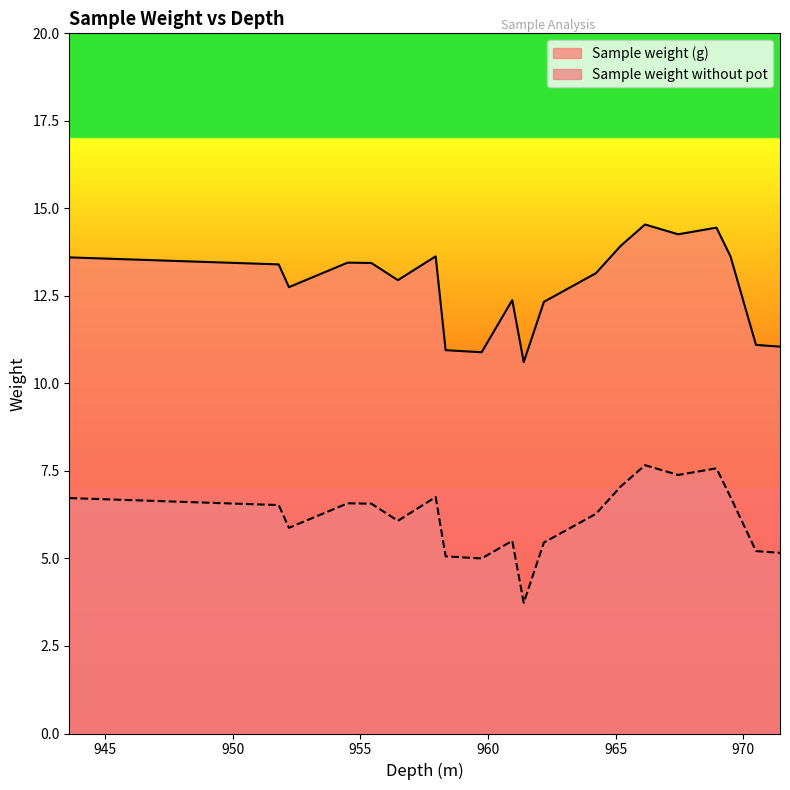

What is the difference between the Sample weight without pot values at 965.2 and 957.95?

0.3